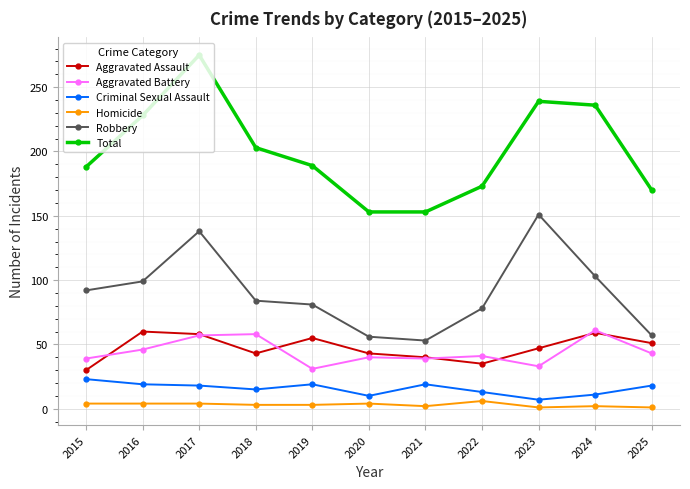

What is the greatest value displayed?

275